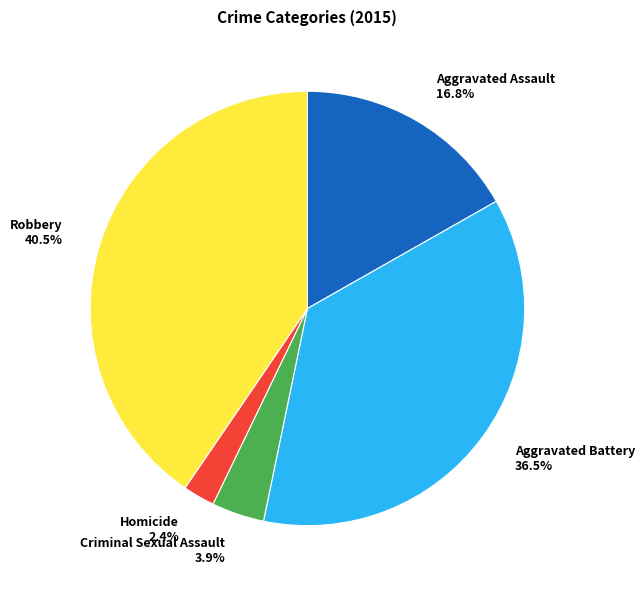

Rank the categories by value from highest to lowest.

Robbery, Aggravated Battery, Aggravated Assault, Criminal Sexual Assault, Homicide